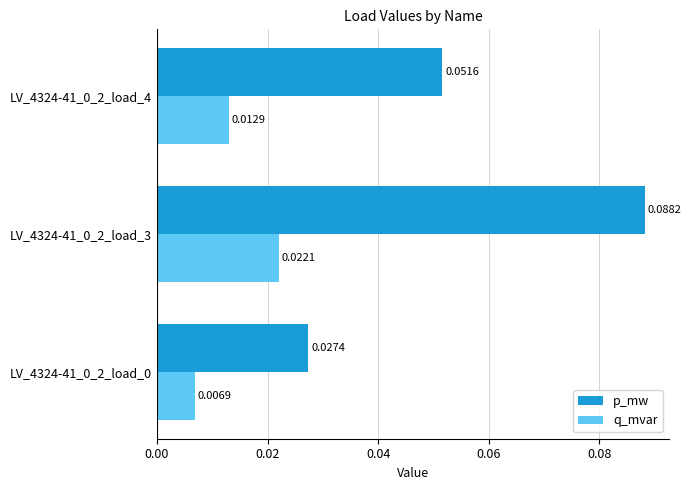

How many distinct data groups are displayed?

2